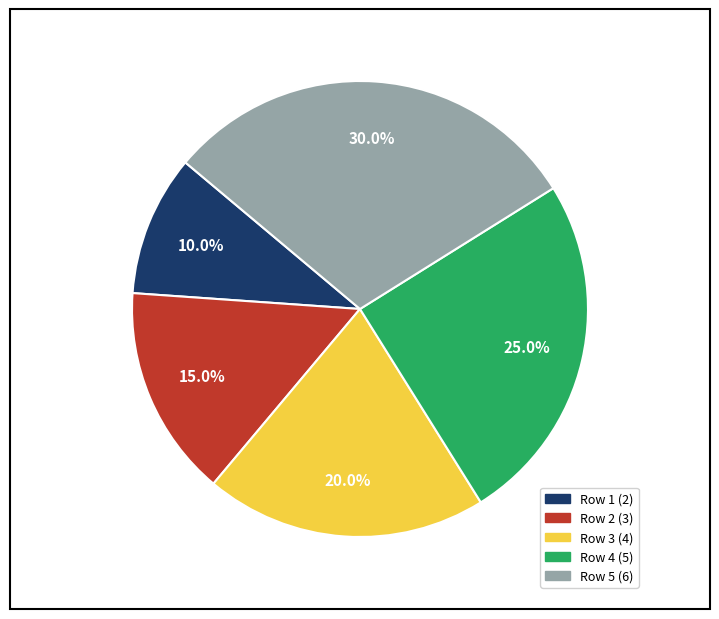

Is there a majority slice in this chart?

No